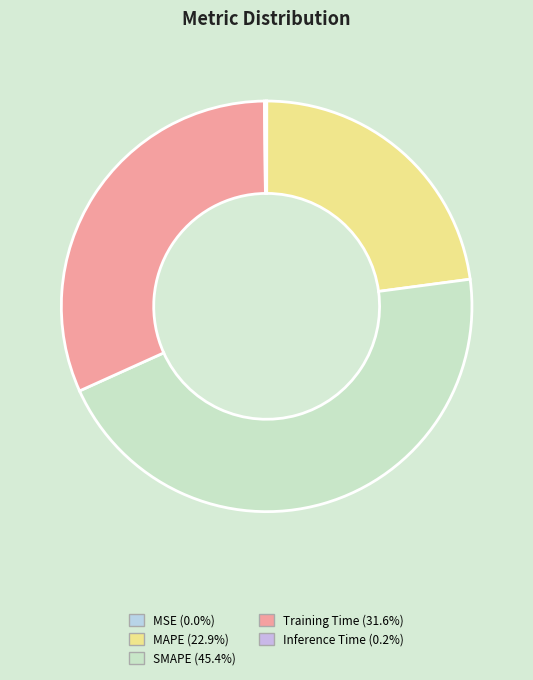

Which category has the biggest portion of the pie?

SMAPE